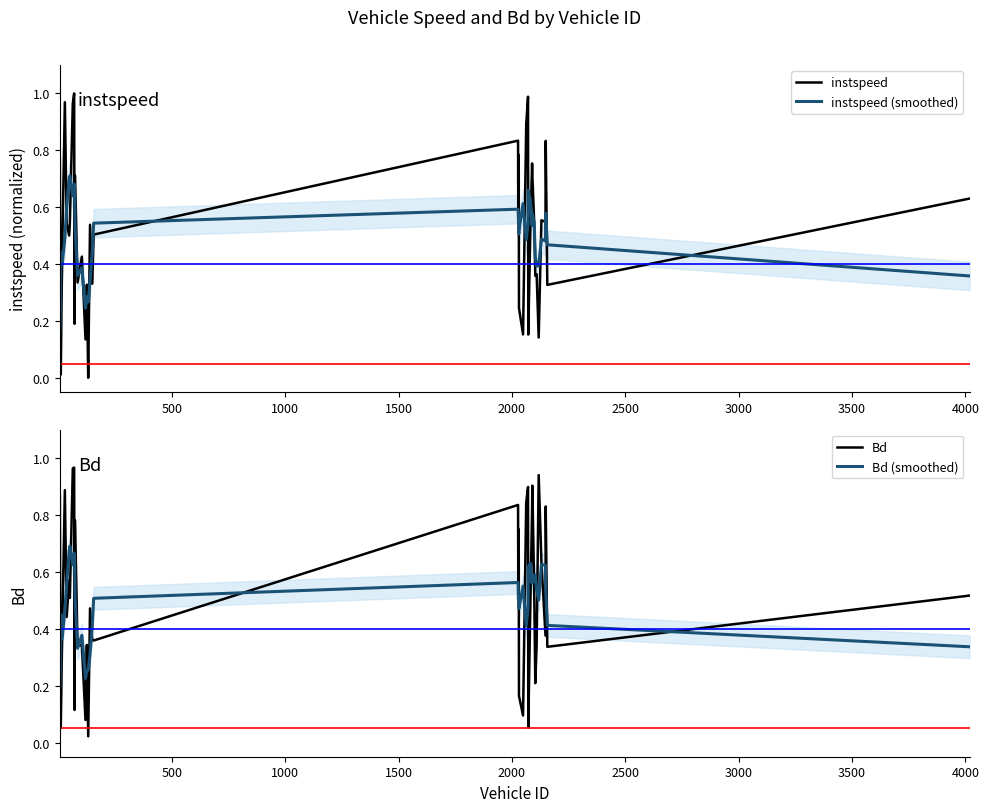

The value of instspeed (smoothed) at 14 is 0.3. True or false?

False